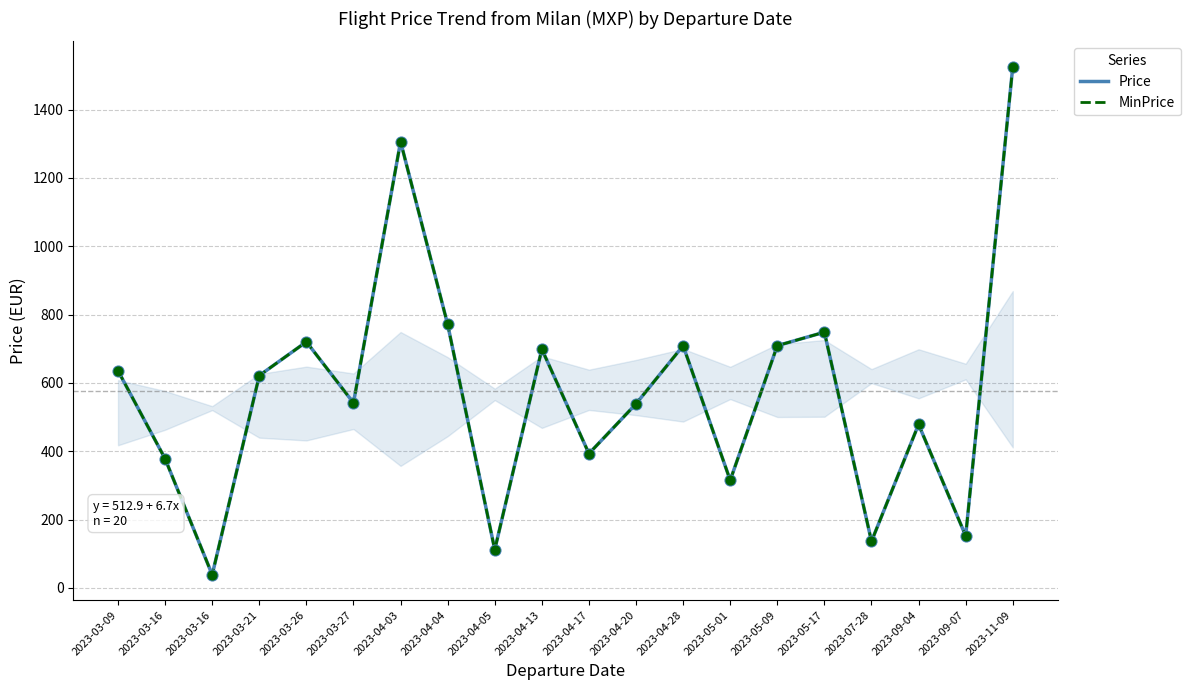

Which series reaches the minimum Y coordinate?

Price